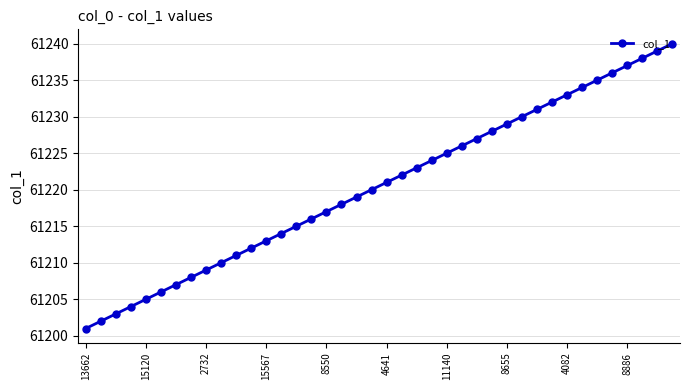

What is the minimum value shown in the chart?

61201